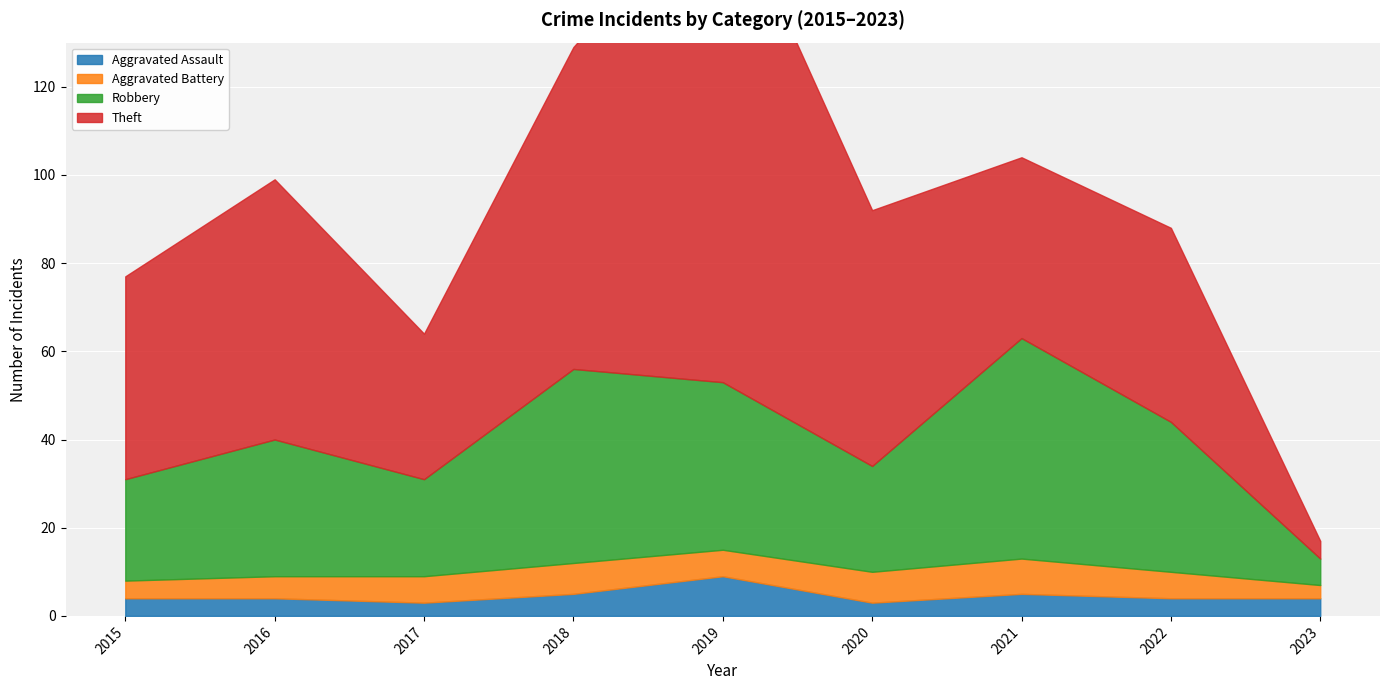

True or false: Aggravated Battery and Robbery cross at least once.

False